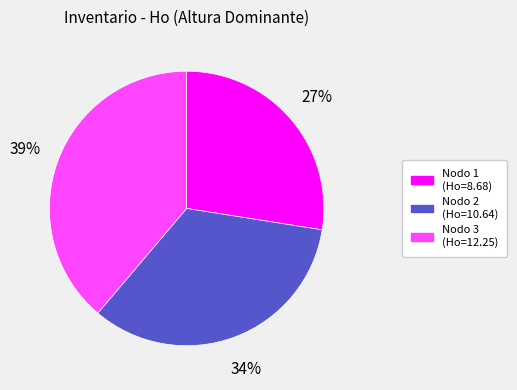

To the nearest percent, what is the average slice percentage?

33%